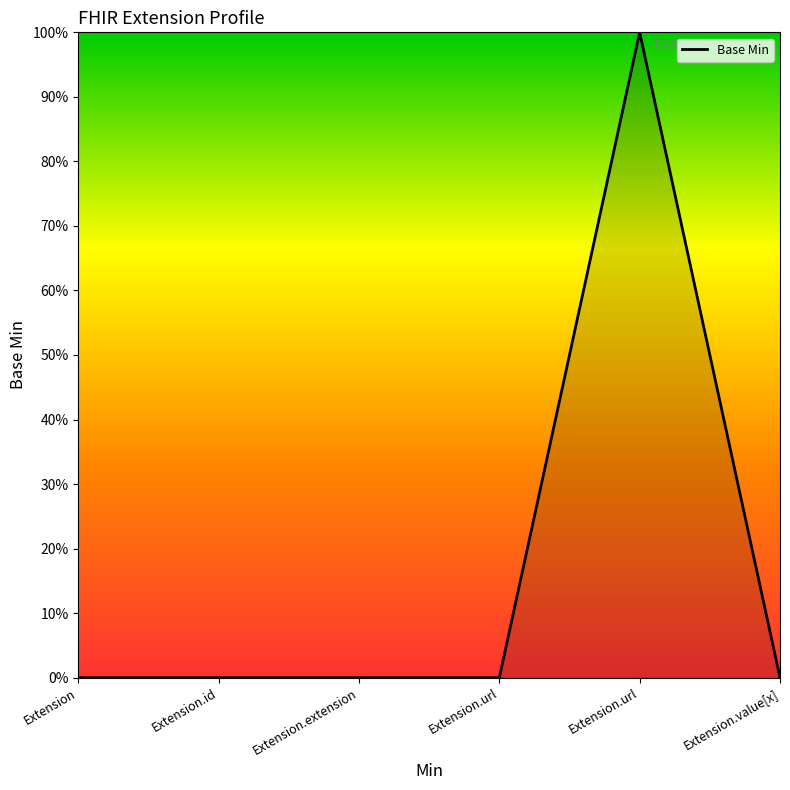

Does the chart have visible grid lines?

No